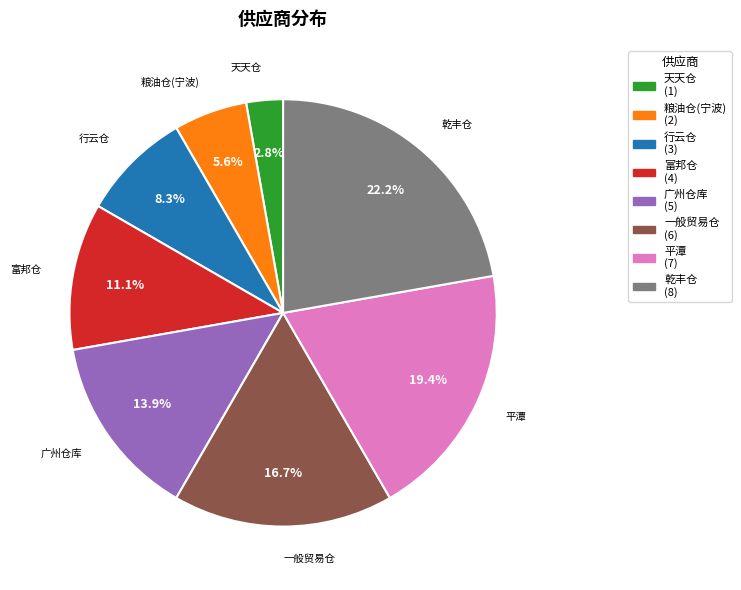

The 粮油仓(宁波) slice represents 6% of the pie. True or false?

True